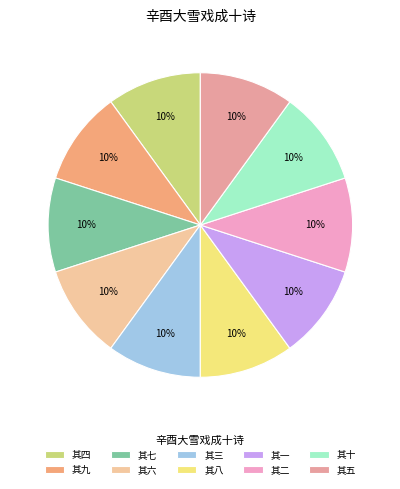

The 其八 slice represents 17% of the pie. True or false?

False